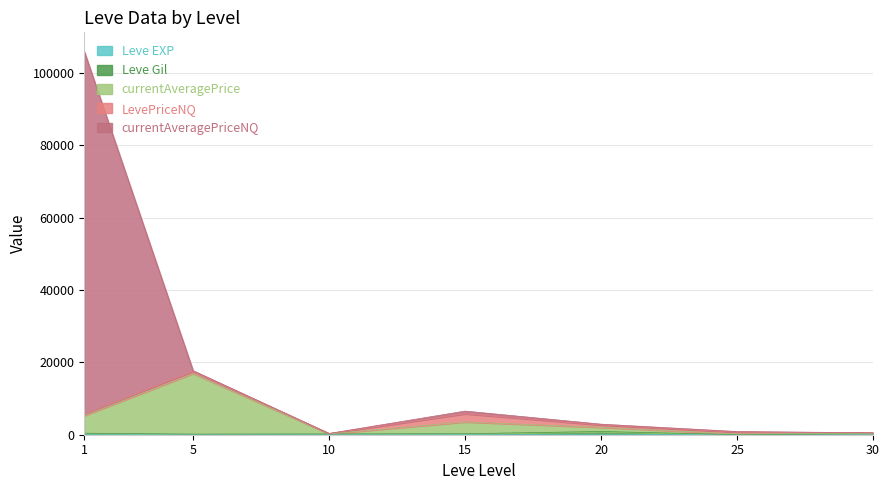

The currentAveragePriceNQ series shows 6527 at 15. True or false?

True